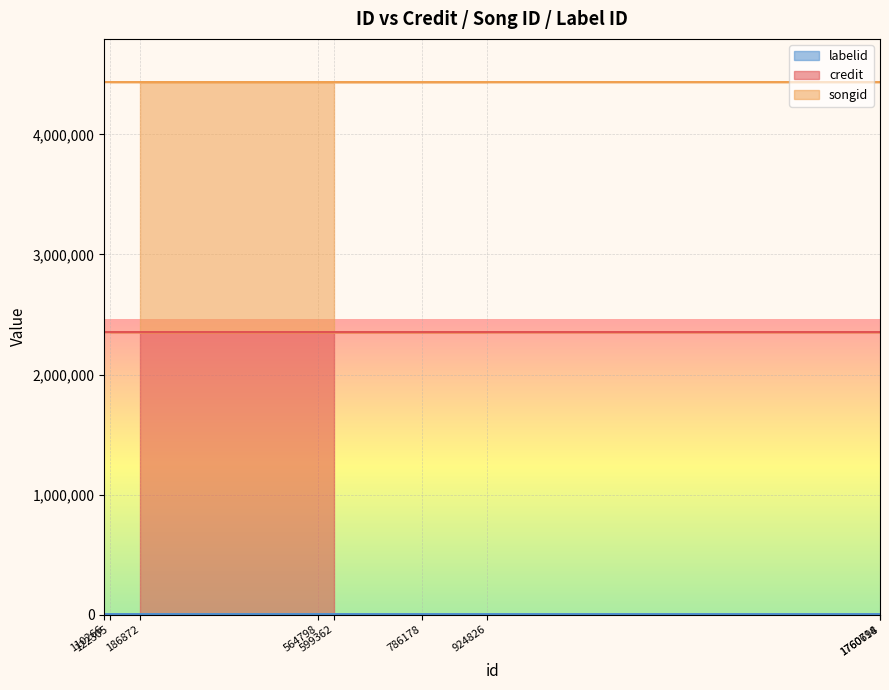

Is it true that labelid equals 6304 at 599362?

False